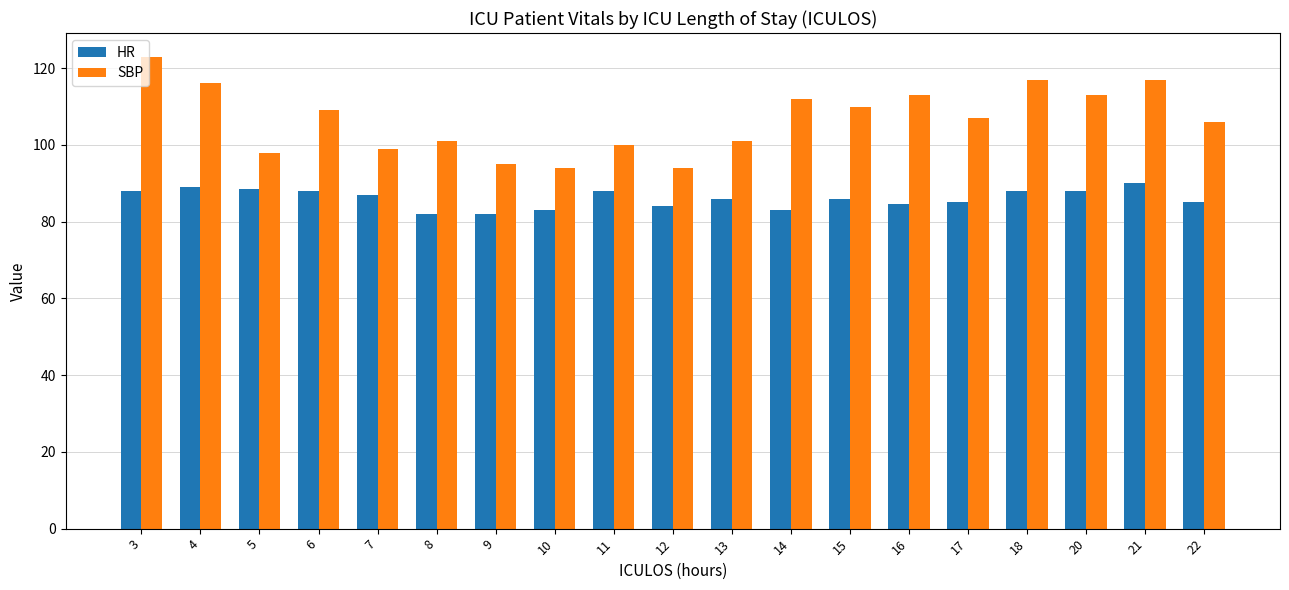

What is the average value of the HR series?

86.1